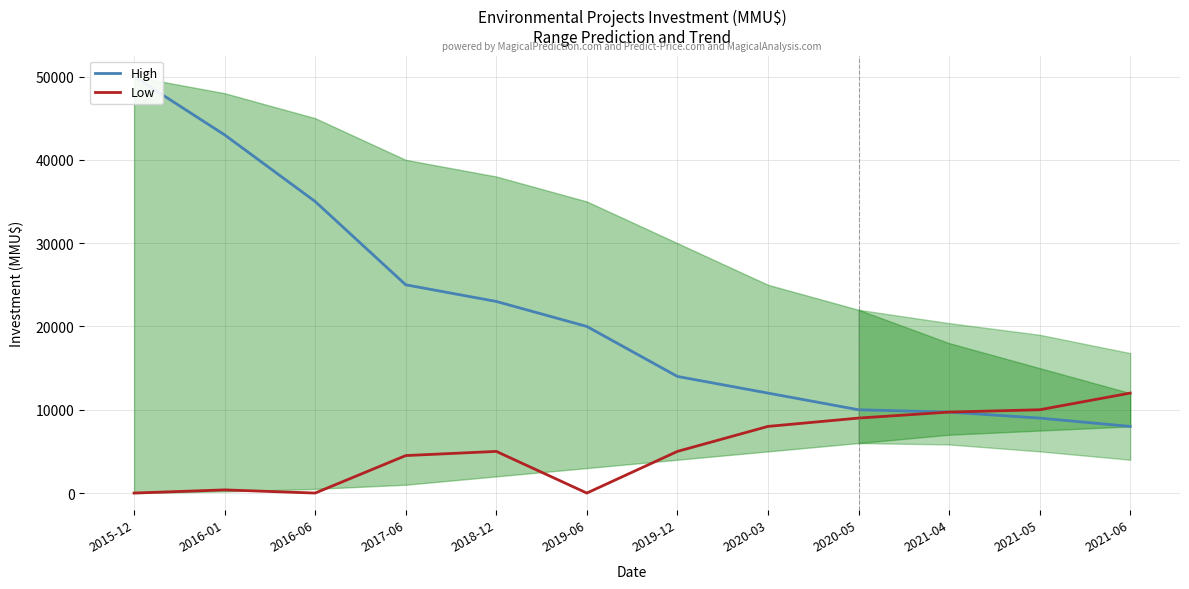

List the series in order of their overall mean, highest first.

High, Low